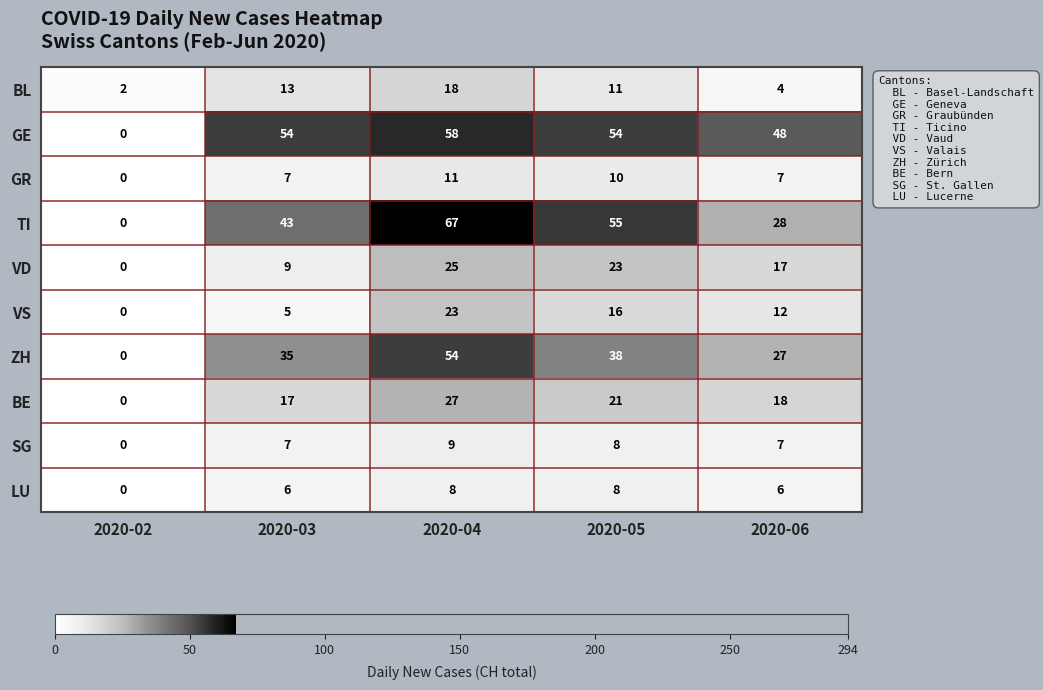

What is the difference between the highest and lowest values at 2020-05?

47